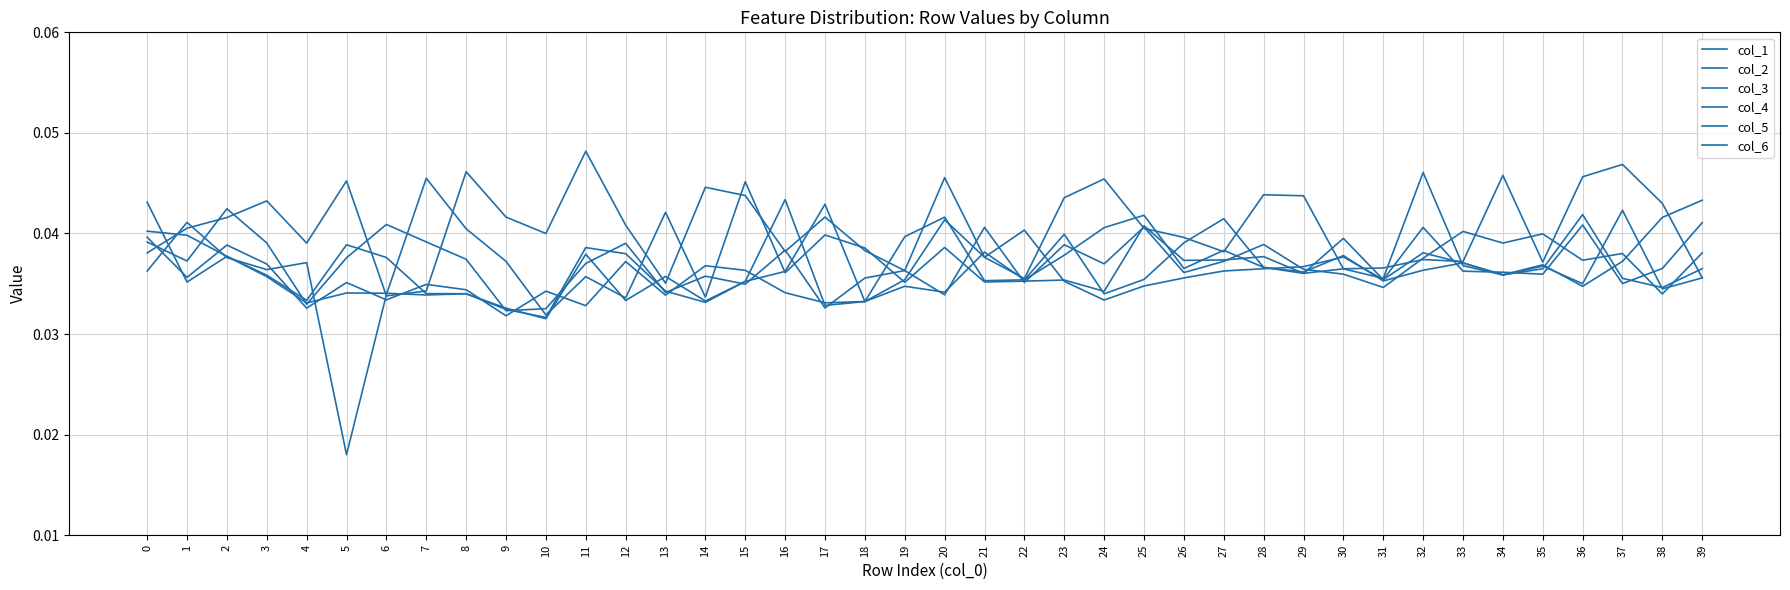

Does the chart have visible grid lines?

Yes